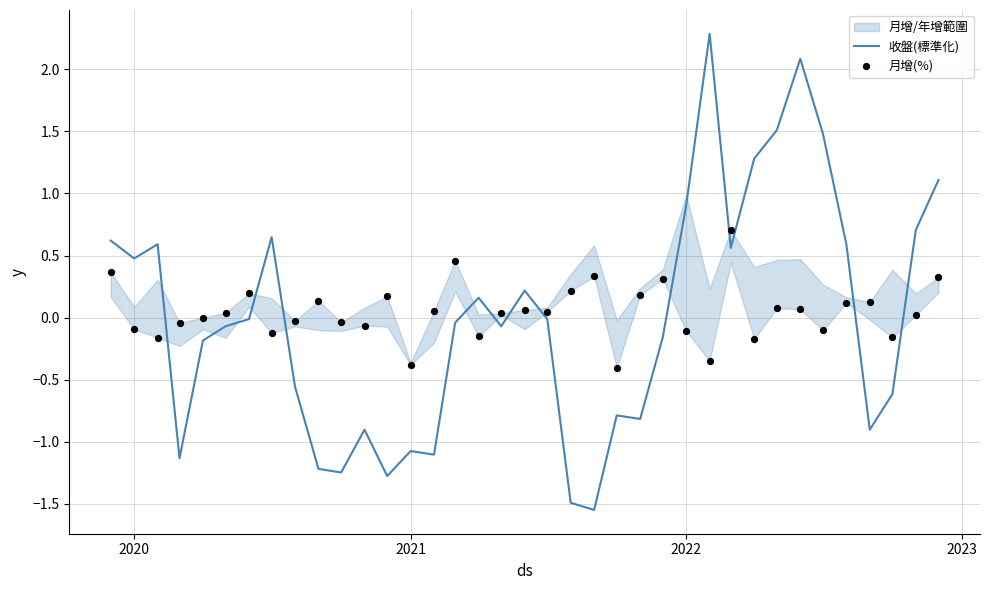

Which series has the largest total across all categories?

月增(%)